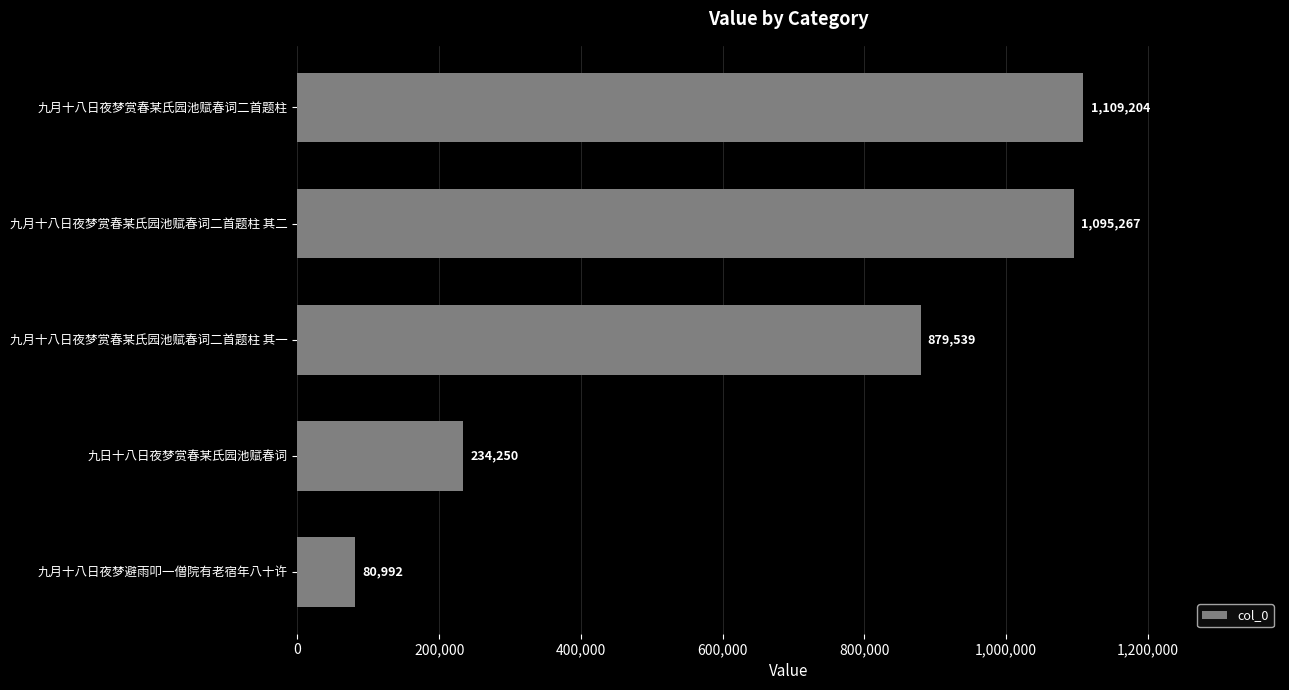

The value at 九月十八日夜梦赏春某氏园池赋春词二首题柱 其一 is 1512042. True or false?

False